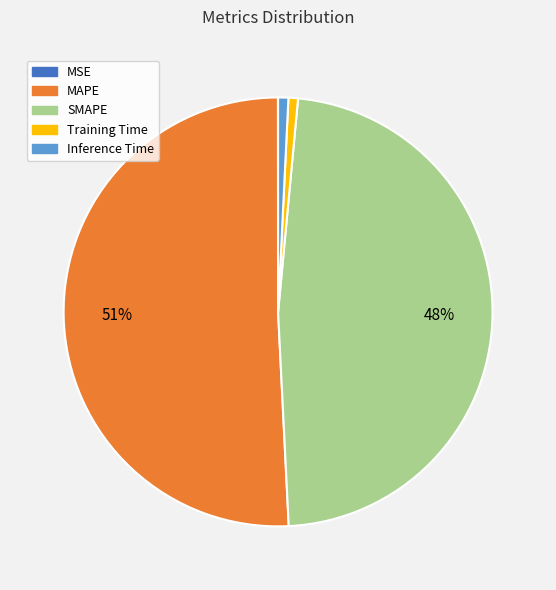

What is the largest slice in the pie chart?

MAPE